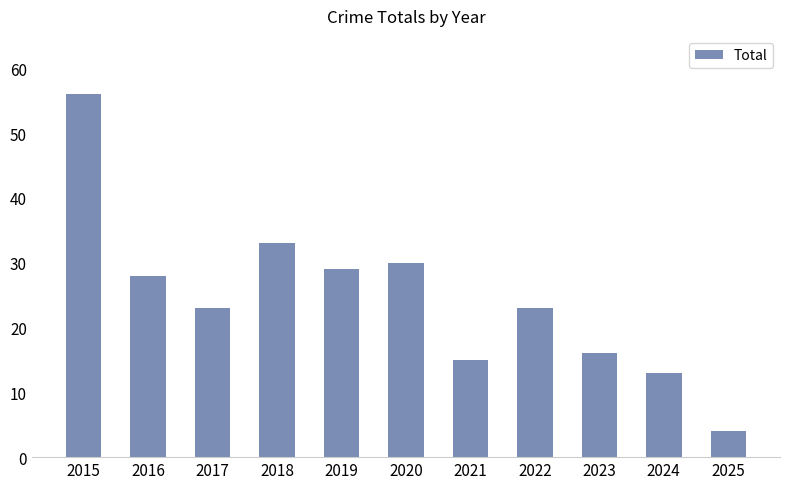

What is the maximum value shown in the chart?

56